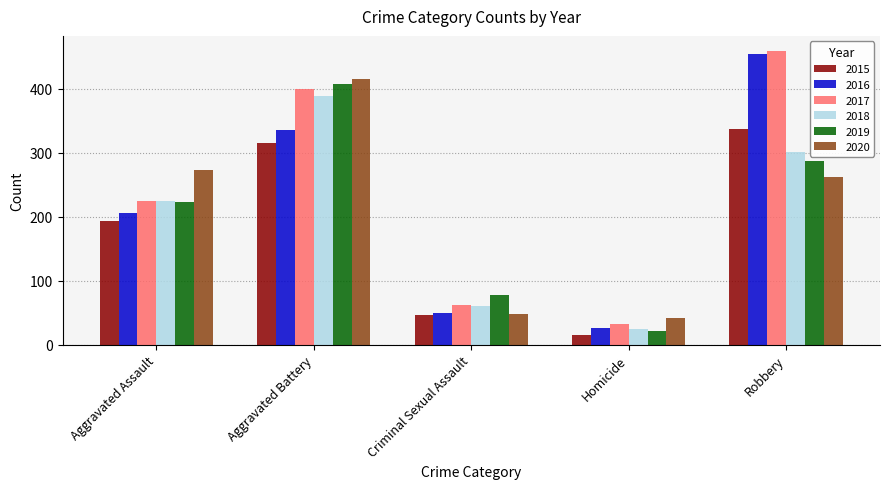

How many groups of bars are there?

5